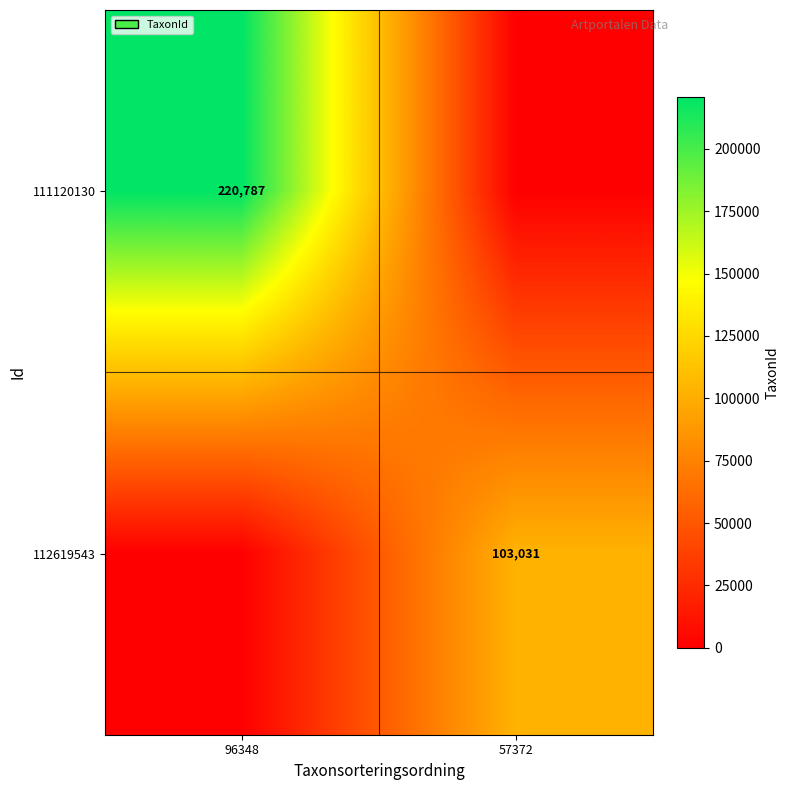

The value of 111120130 at 96348 is 58344. True or false?

False